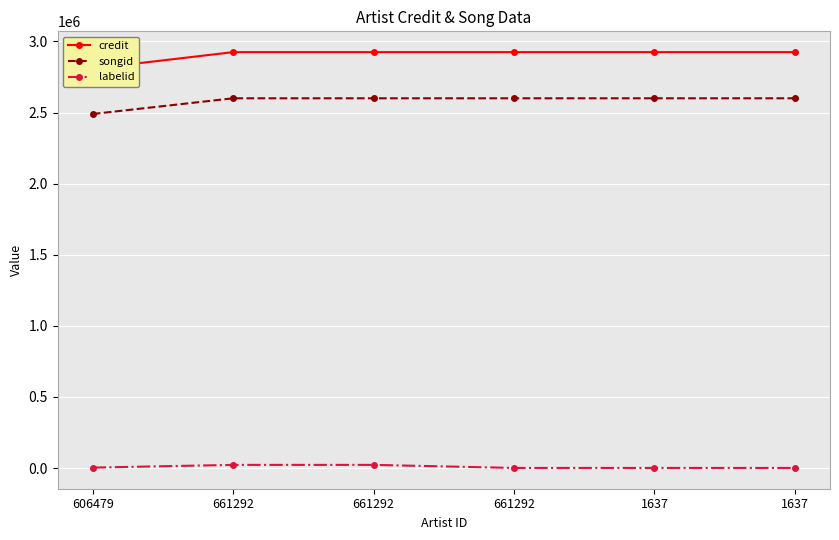

Where does the labelid series first go above 3267?

661292